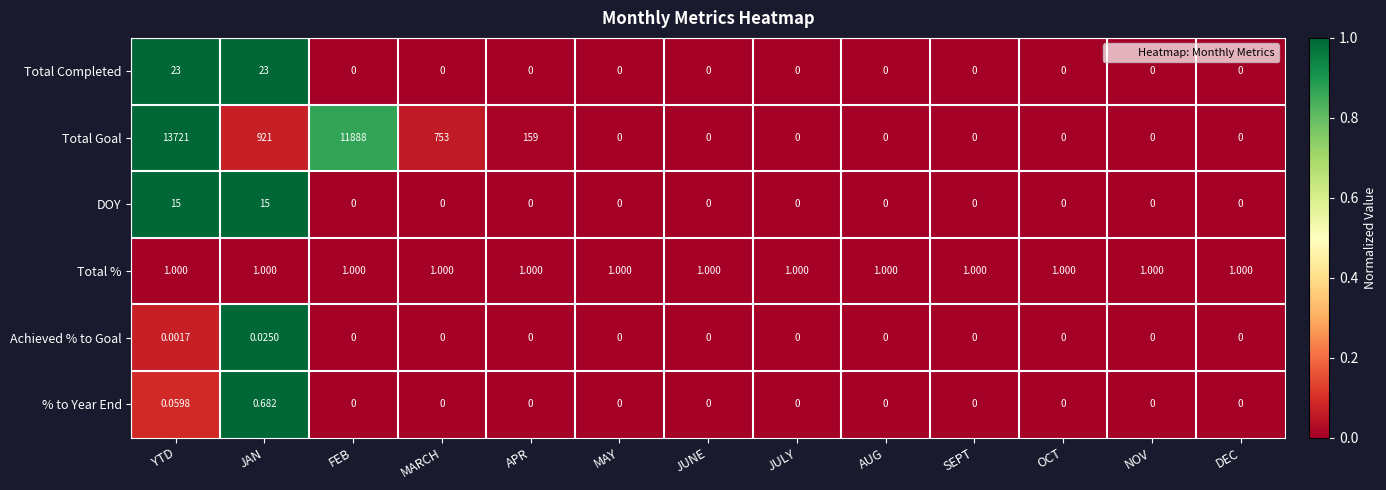

At which category is the sum across all series the highest?

YTD